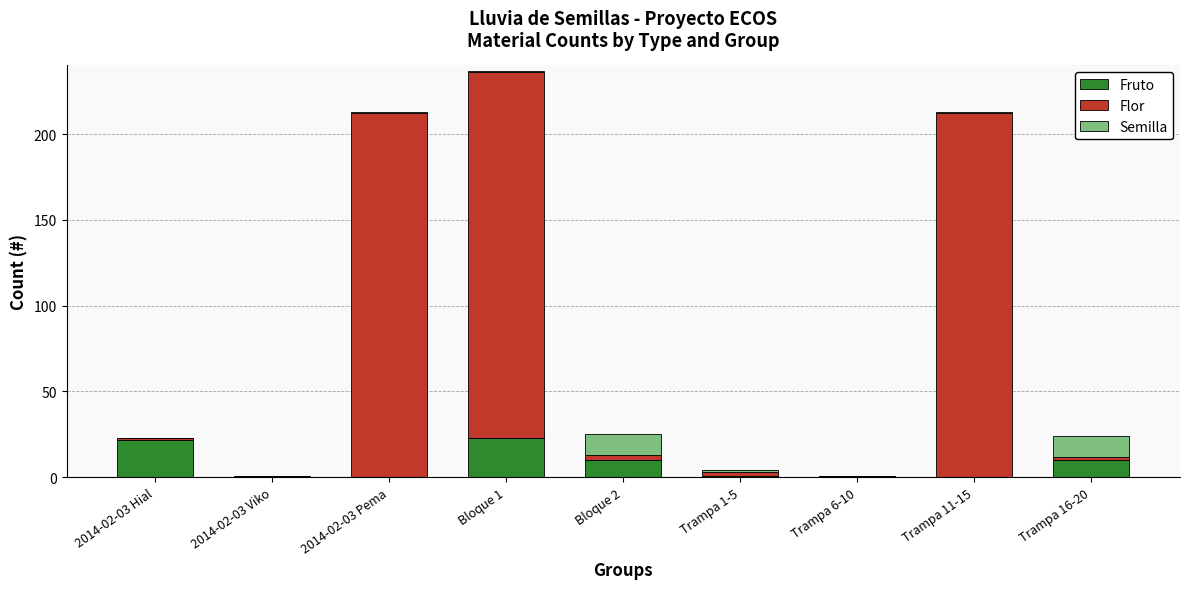

At which category is the sum across all series the highest?

Bloque 1